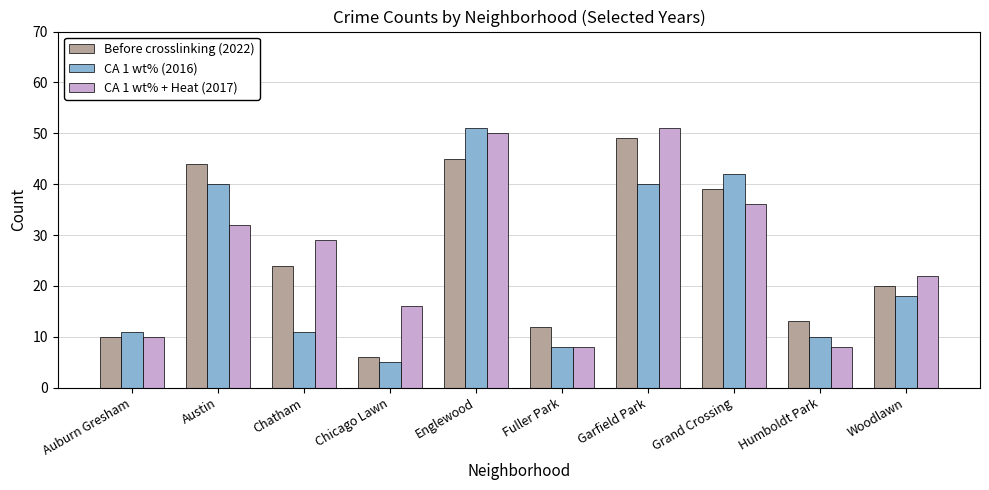

At which label is CA 1 wt% (2016) closest to 28?

Woodlawn